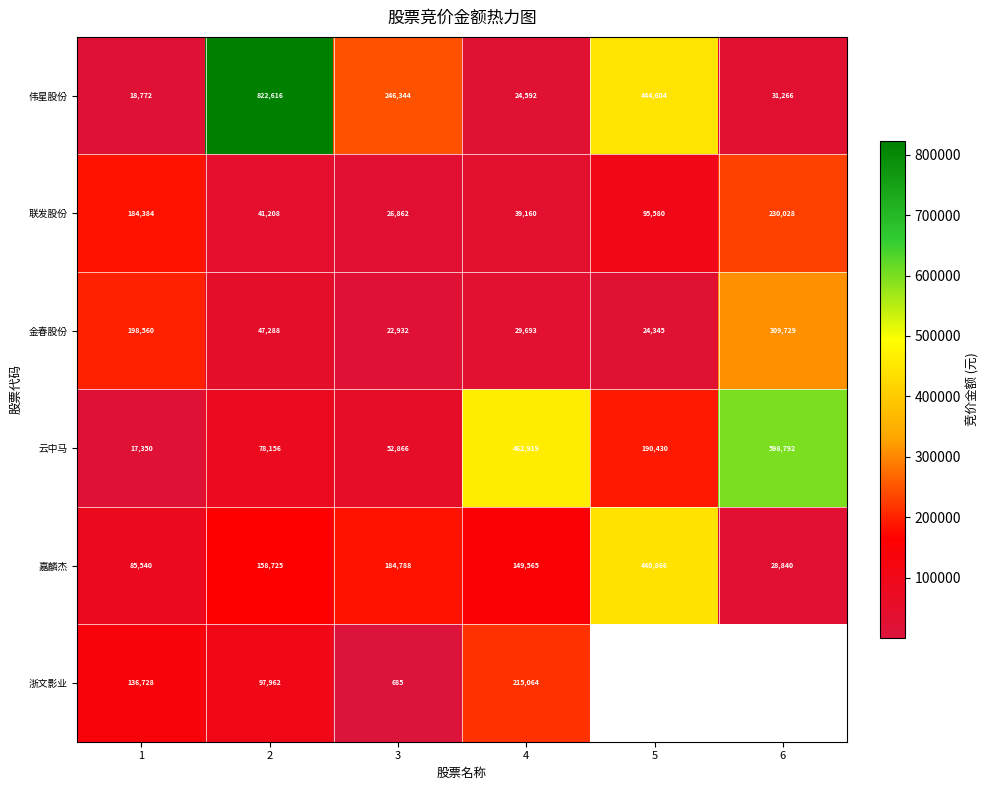

What value does the 伟星股份 series have at 5?

444604